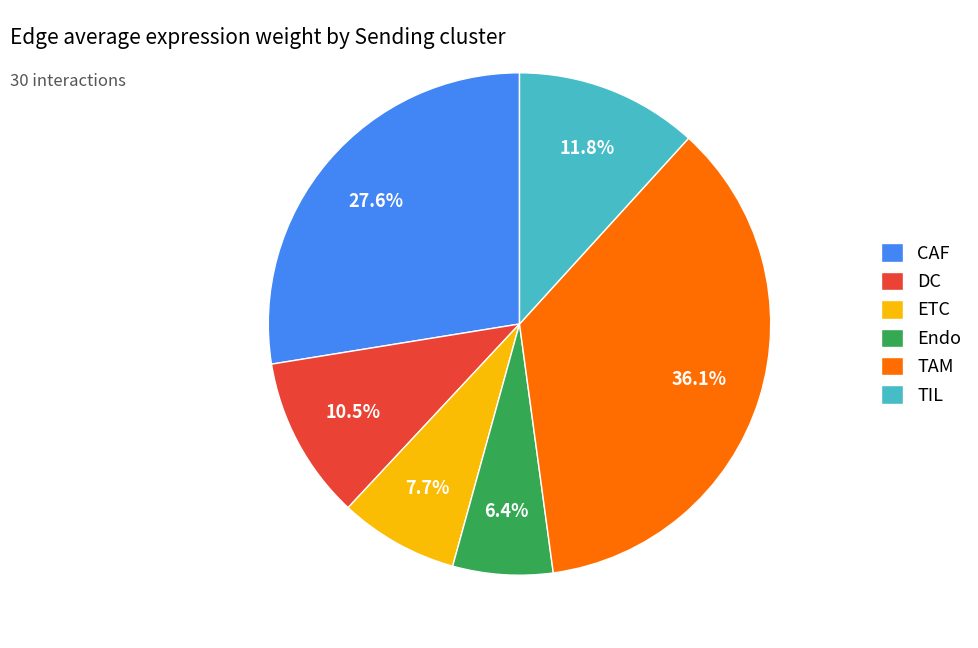

To the nearest percent, what is the difference between the largest and smallest slice percentages?

30%